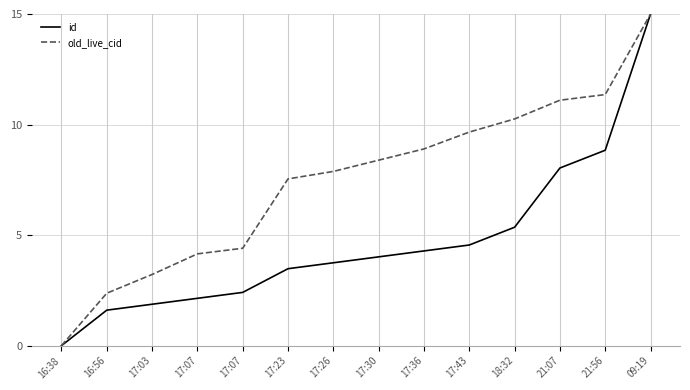

What is the total value across all series at 17:23?

11.0